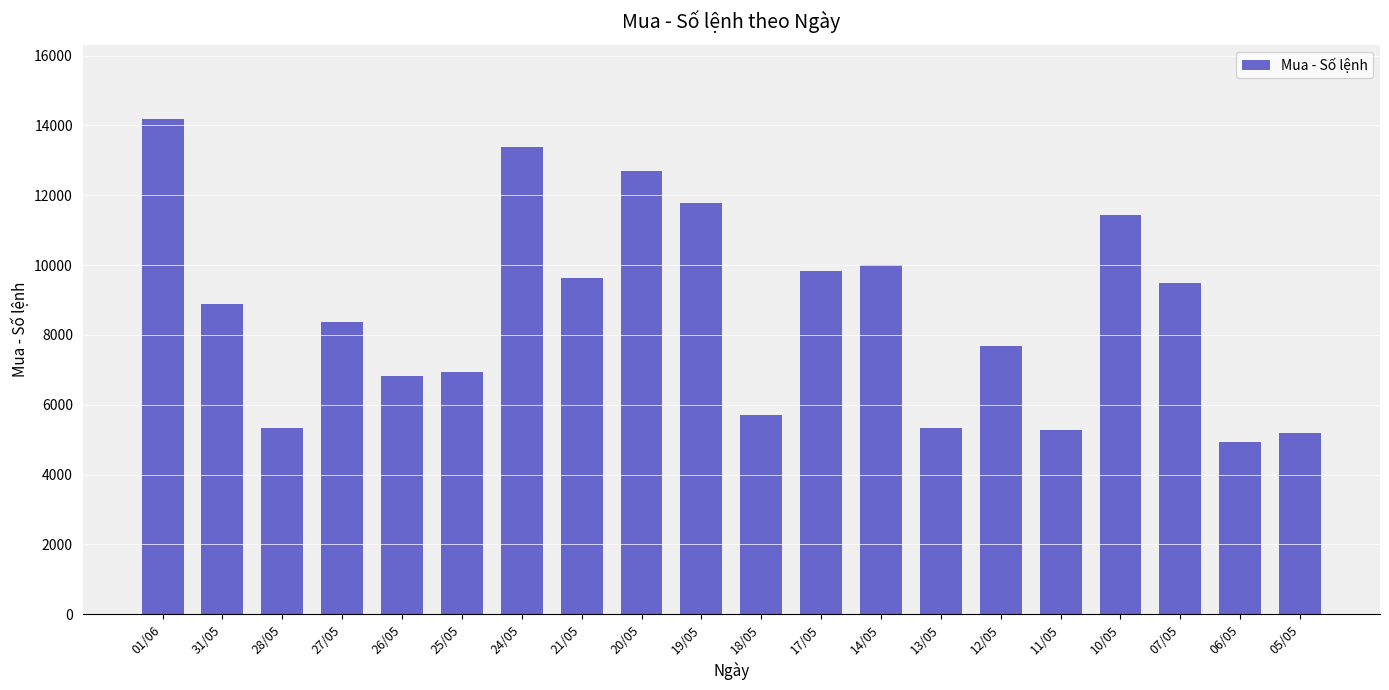

How many values are below 8880?

10